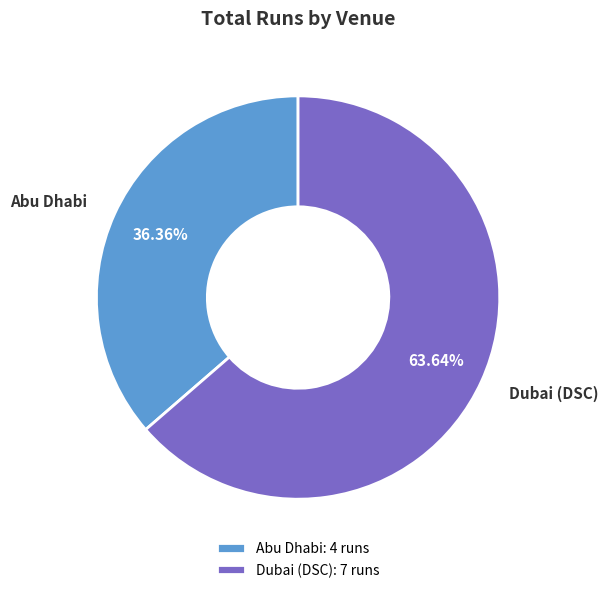

Does any single category account for the majority?

Yes